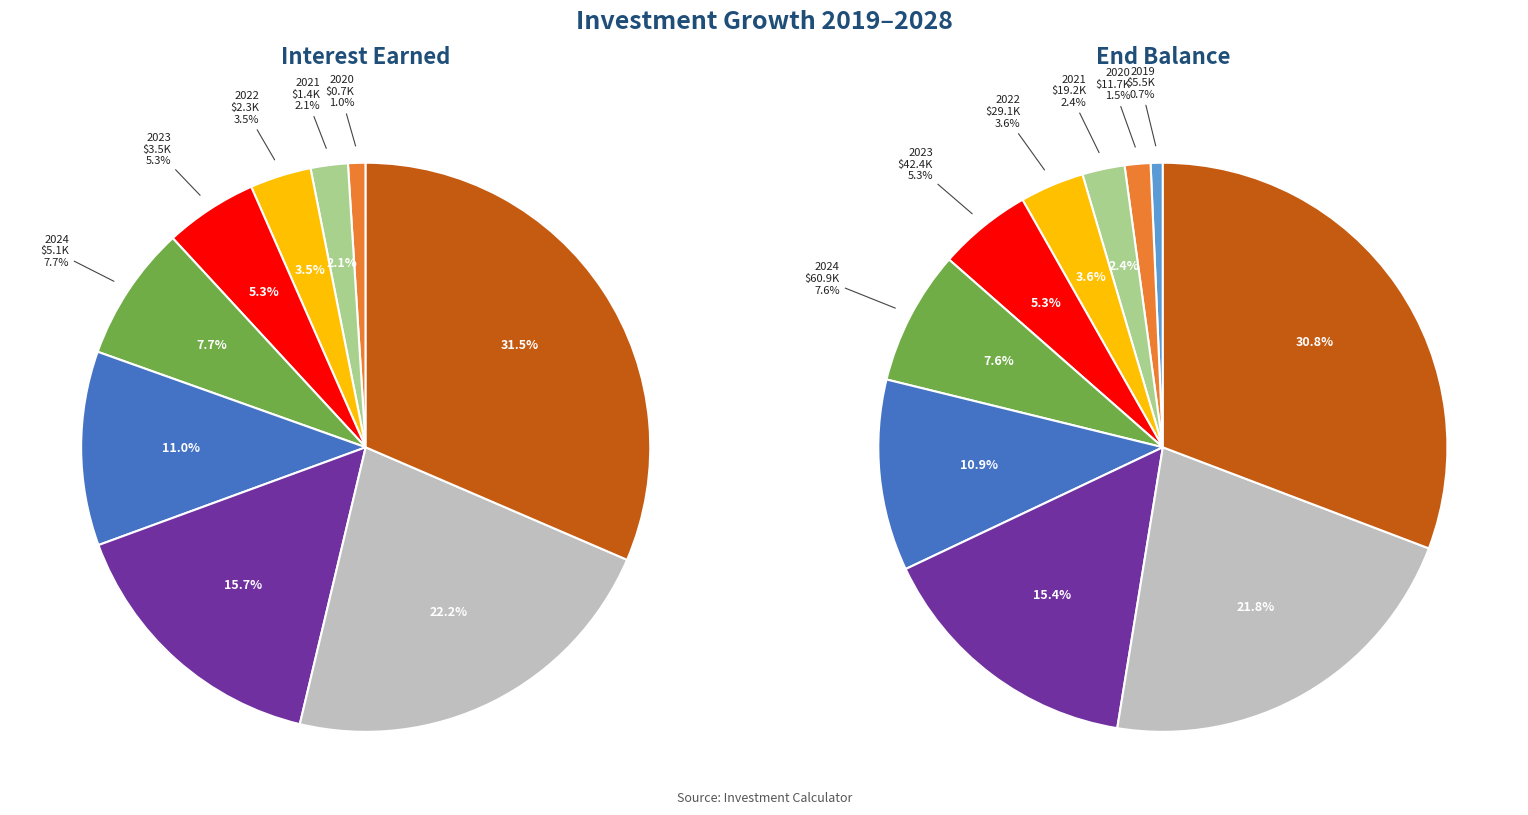

To the nearest percent, what is the difference between the 2021 and 2019 slice percentages?

2%